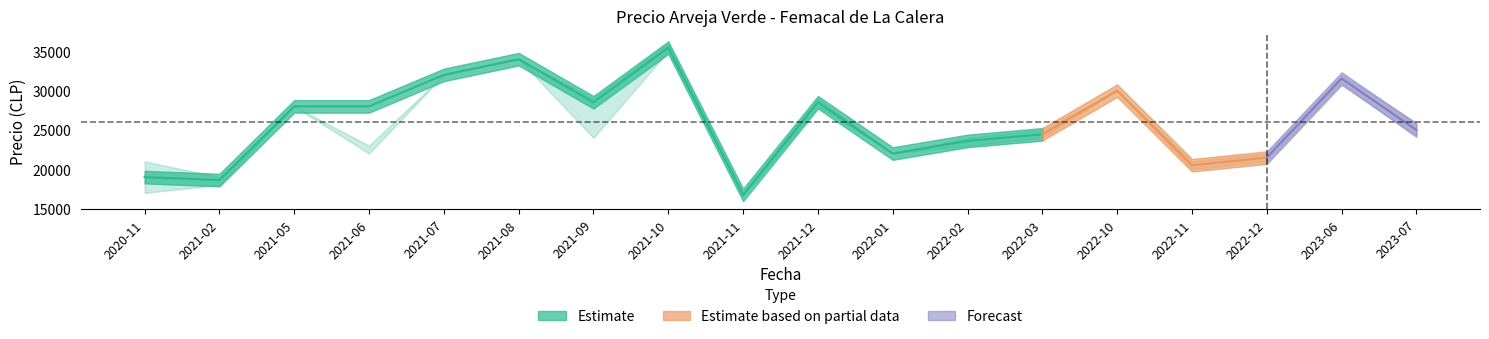

True or false: Precio promedio ponderado and Precio maximo intersect in this chart.

False